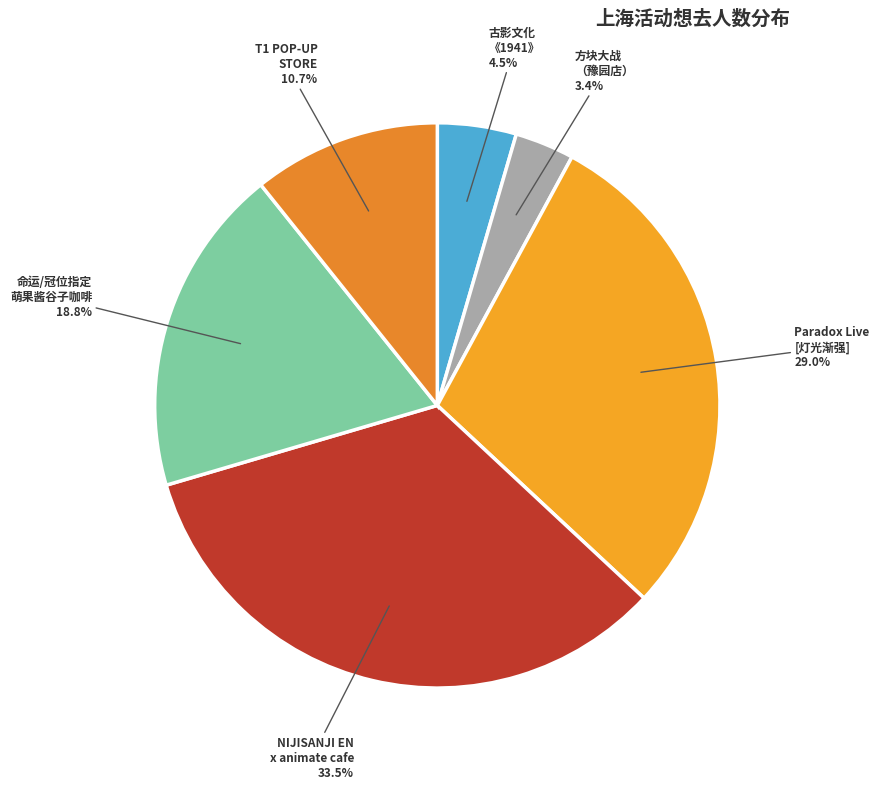

How many slices are in this pie chart?

6